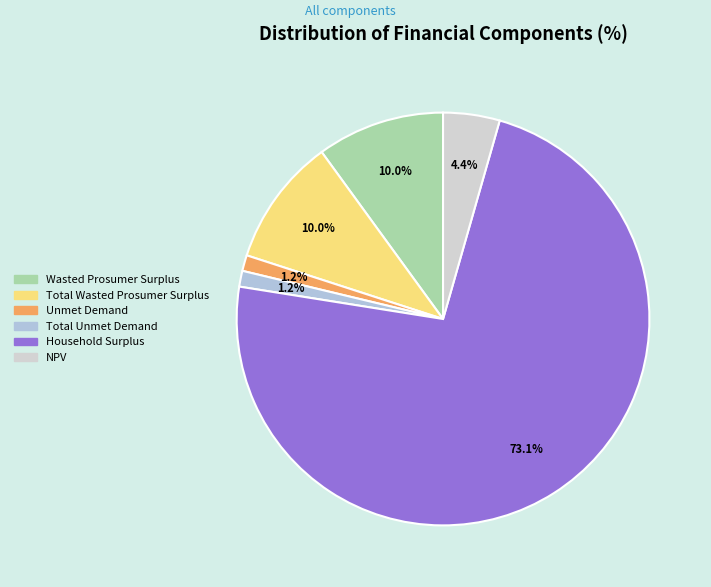

Is Unmet Demand the majority of the pie?

No